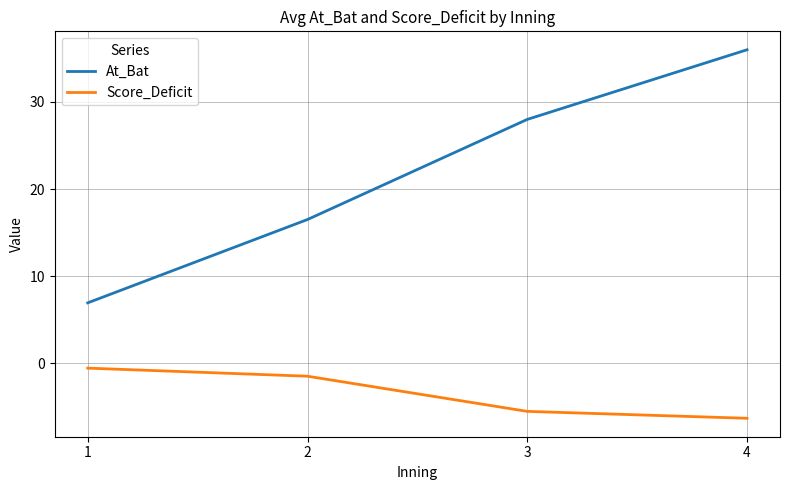

Reading left to right, extract all data points from this chart.

At_Bat: 6.9	16.5	28.0	36.0
Score_Deficit: -0.6	-1.5	-5.5	-6.3